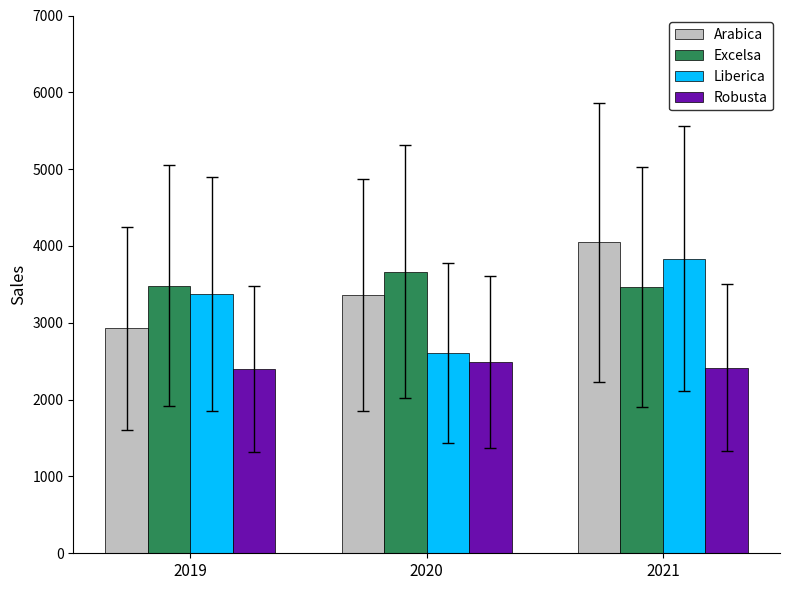

How many groups of bars are there?

3